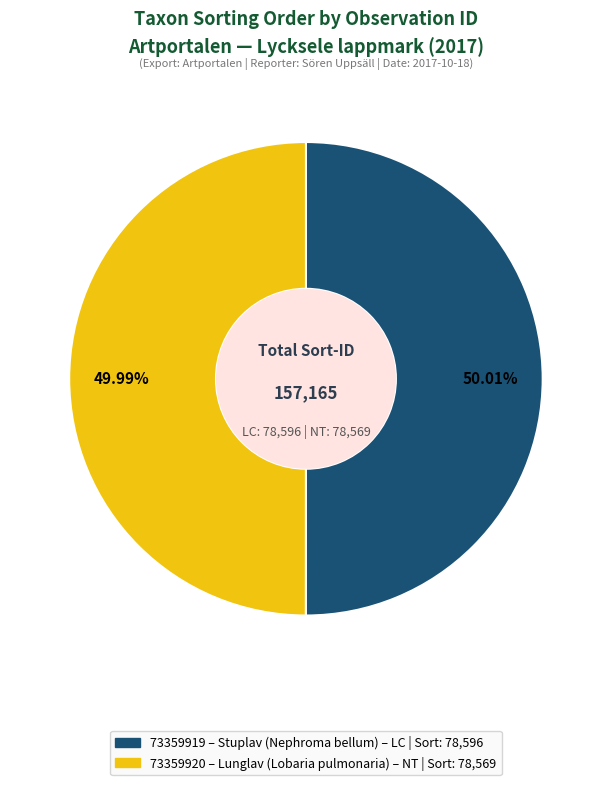

How many slices are in this pie chart?

2